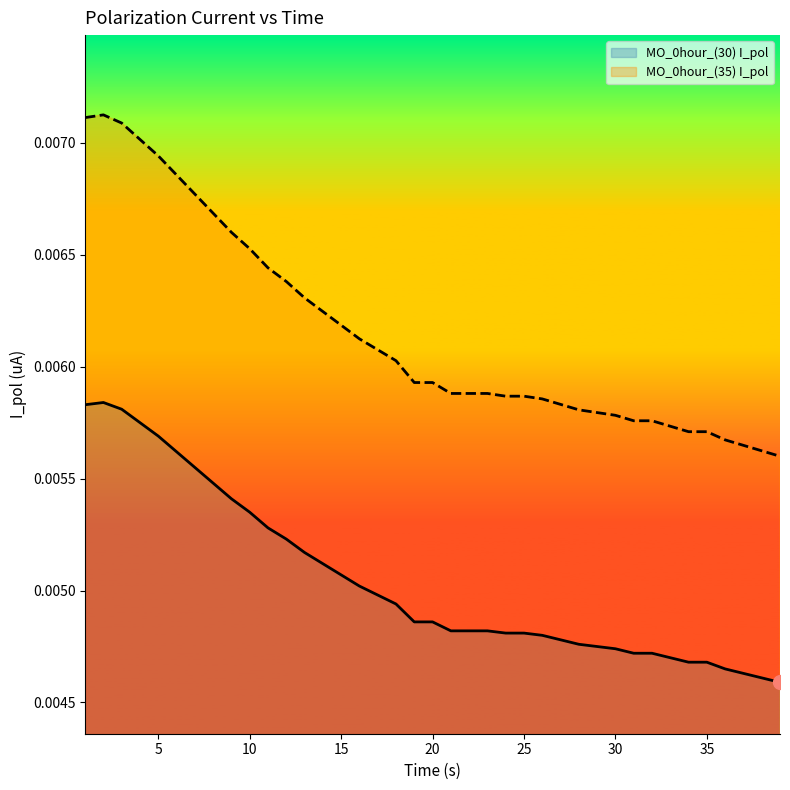

True or false: MO_0hour_(30) I_pol and MO_0hour_(35) I_pol cross at least once.

False